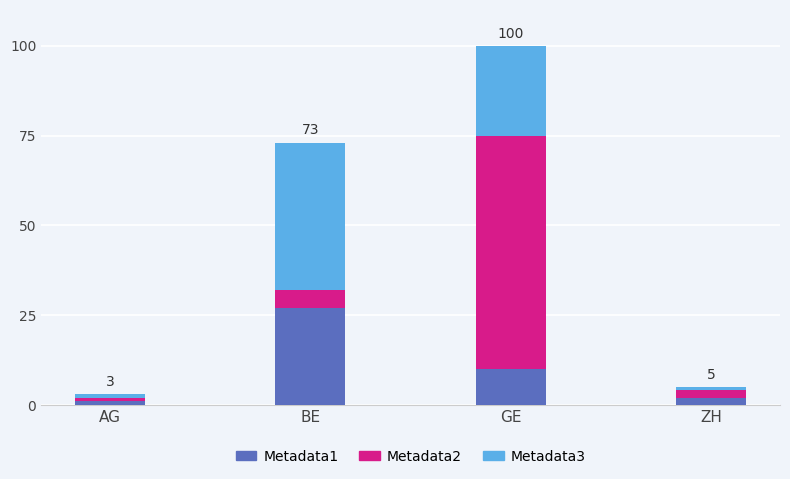

At which category is the sum across all series the highest?

GE